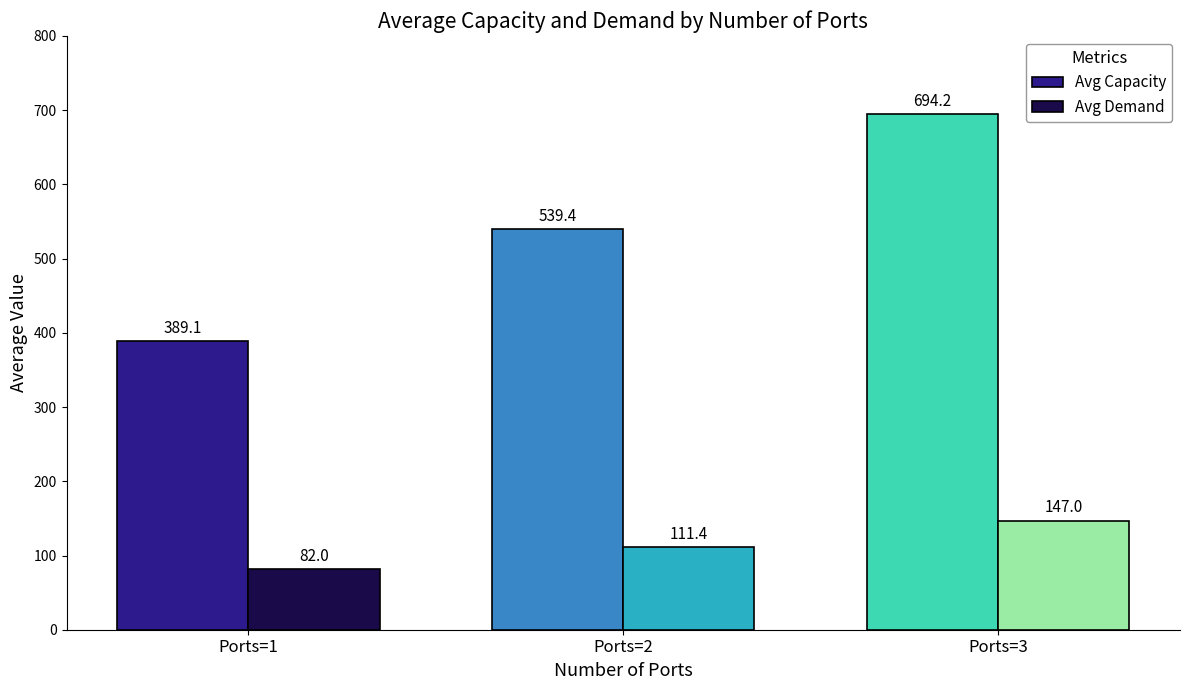

Rank the series by their average value, from highest to lowest.

Avg Capacity, Avg Demand